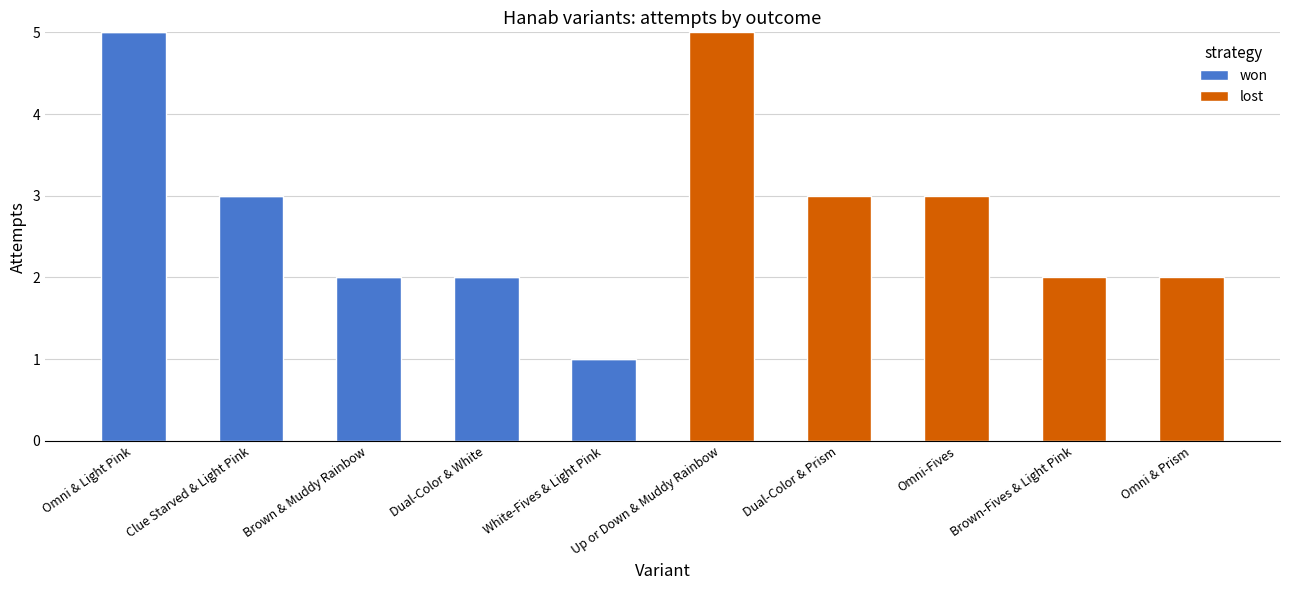

What value does the won series have at Omni & Light Pink?

5